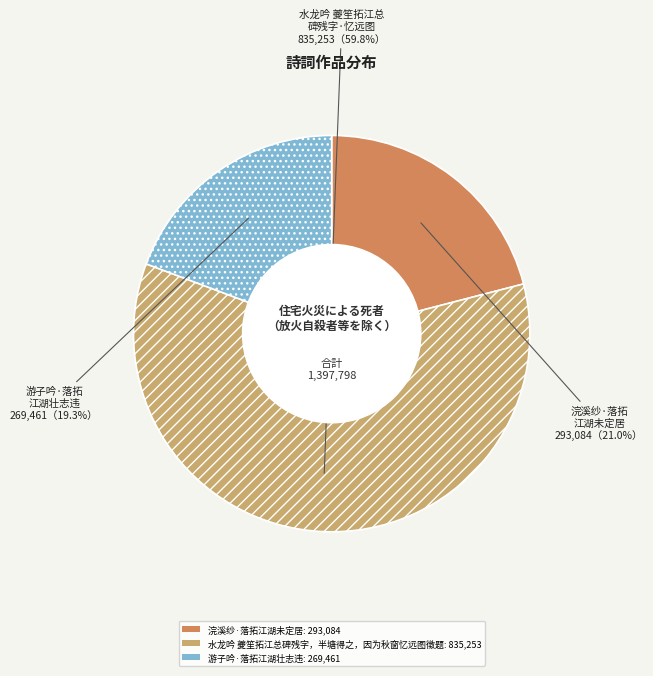

Which slice is the smallest?

游子吟·落拓江湖壮志违